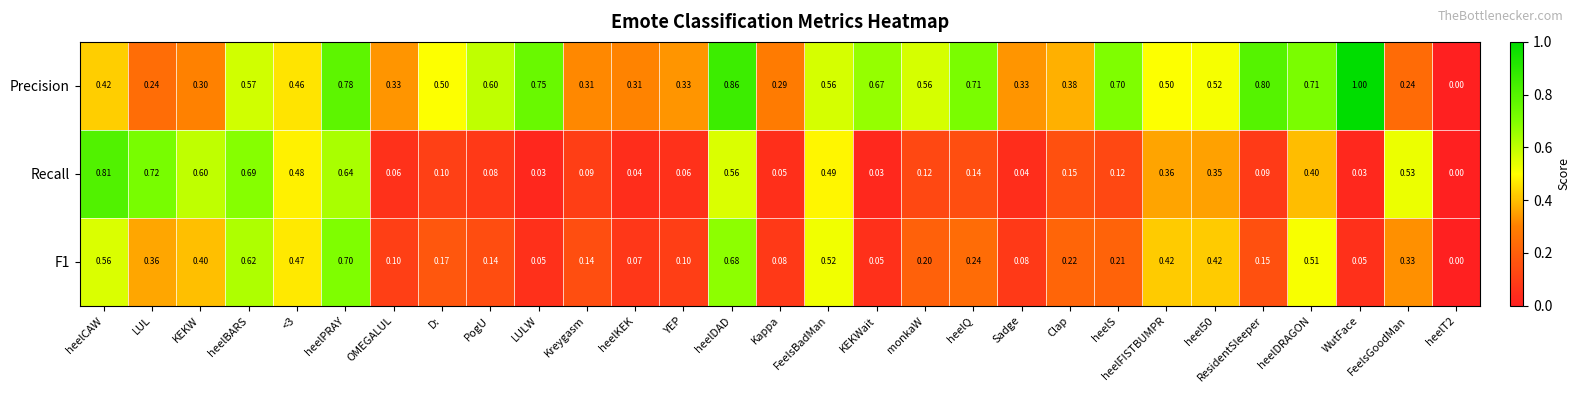

At which label does F1 reach its peak?

heelPRAY